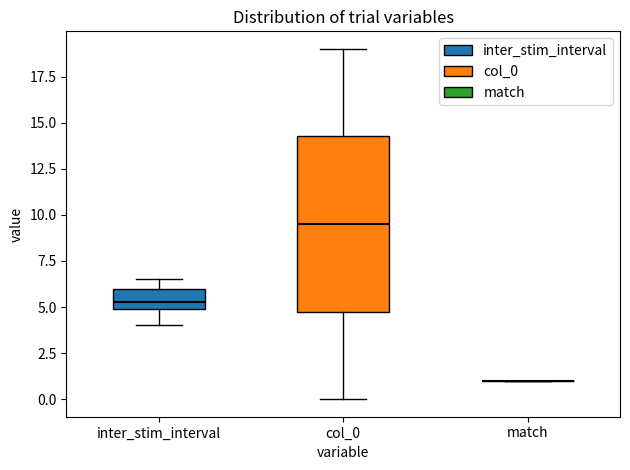

Reading left to right, read every box against the y-axis: the position of its median line, the range the box covers, and the ends of its whiskers. The values are not printed on the chart, so give them approximately, as read against the axis.

inter_stim_interval: median 5.5, box 5.0 to 6.0, whiskers 4.0 to 6.5
col_0: median 9.5, box 5.0 to 14.5, whiskers 0.0 to 19.0
match: box collapsed to a line at 1.0, whiskers 1.0 to 1.0